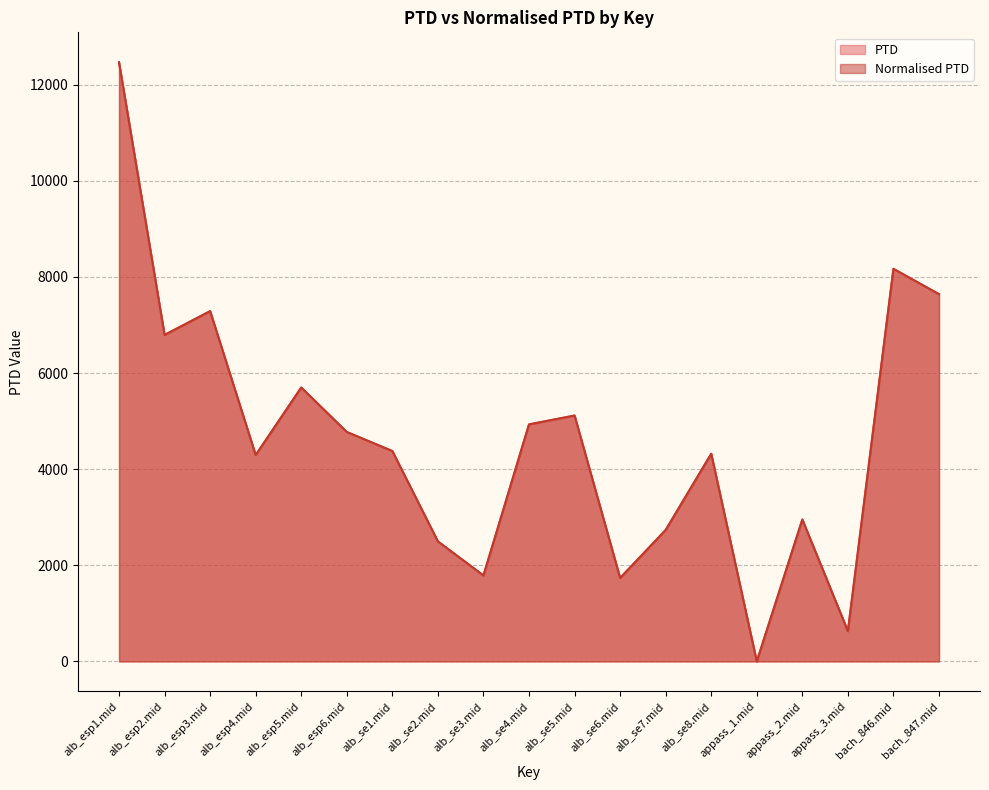

Which label corresponds to the smallest value in the chart?

appass_1.mid